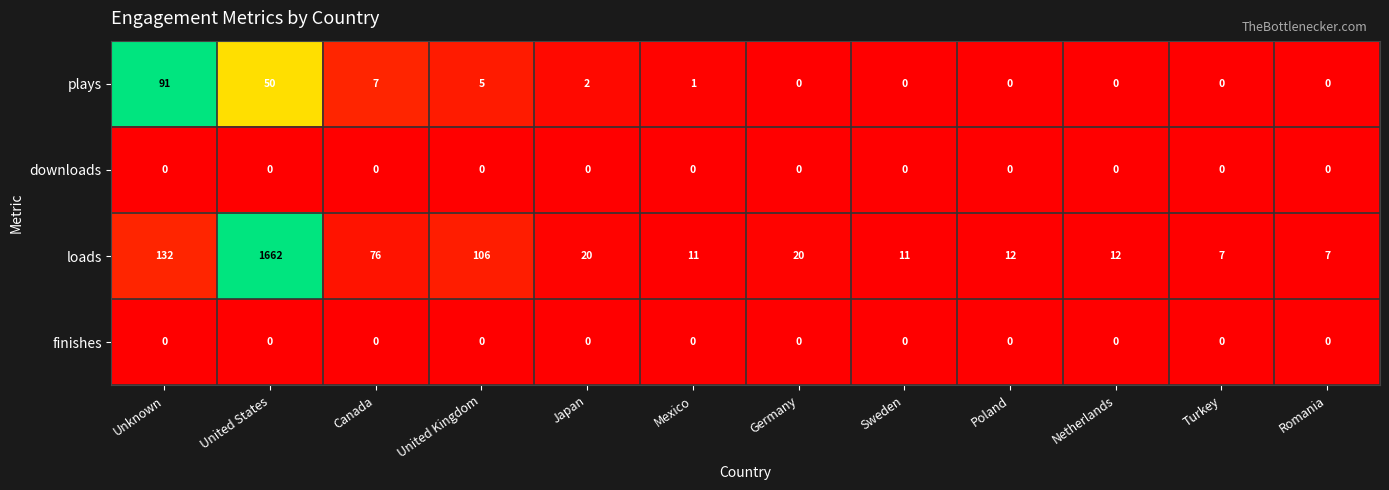

True or false: downloads has a value of 0 at Unknown.

True